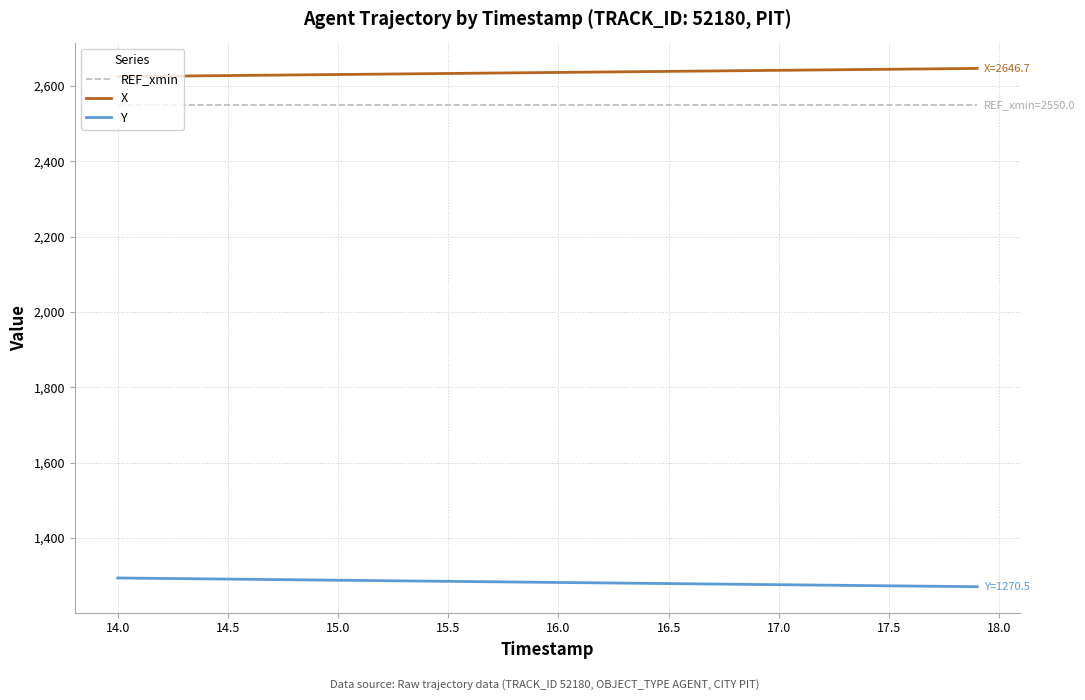

Which series has the largest total across all categories?

X